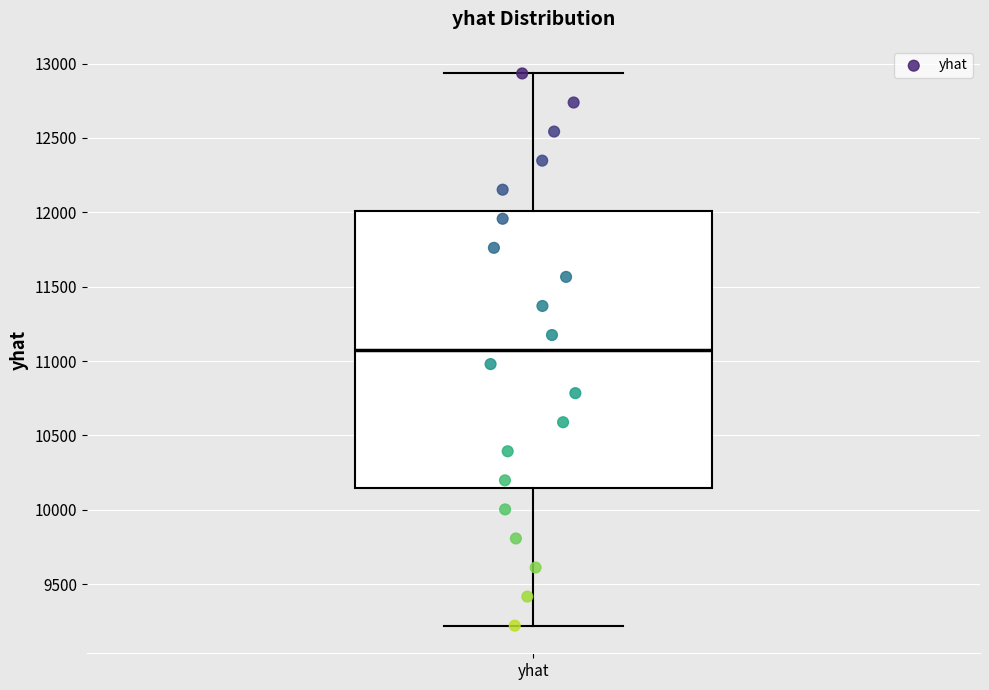

Transcribe this box plot: give where the median line is, the range the box spans, and where the two whiskers end, as read against the y-axis. The values are not printed on the chart, so give them approximately, as read against the axis.

median 11100, box 10150 to 12000, whiskers 9200 to 12950